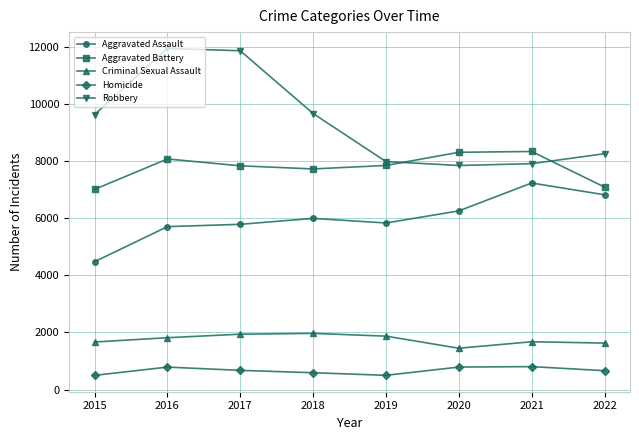

True or false: Aggravated Battery and Criminal Sexual Assault intersect in this chart.

False